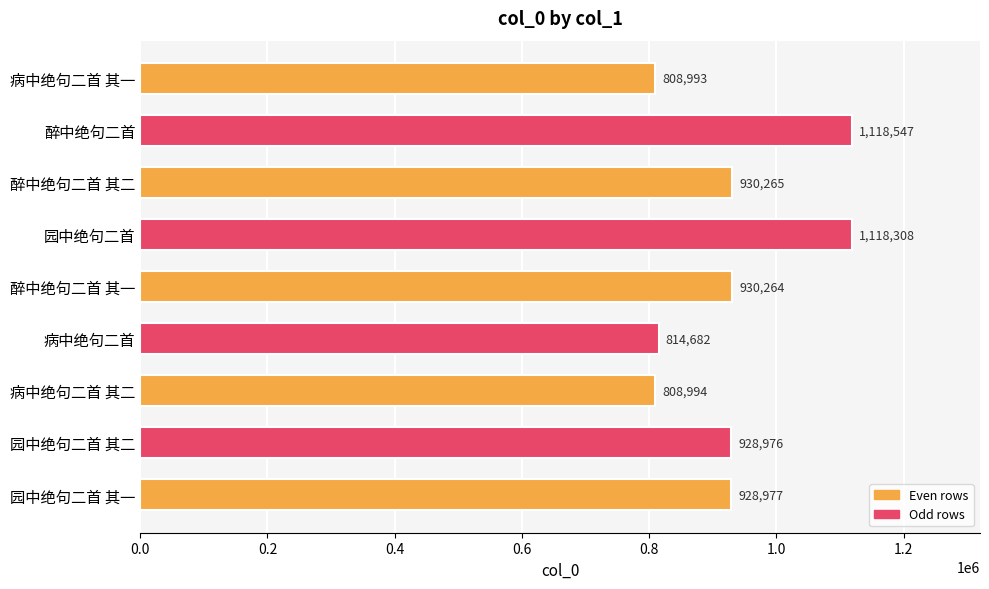

The chart shows a value of 1745486 at 醉中绝句二首. True or false?

False